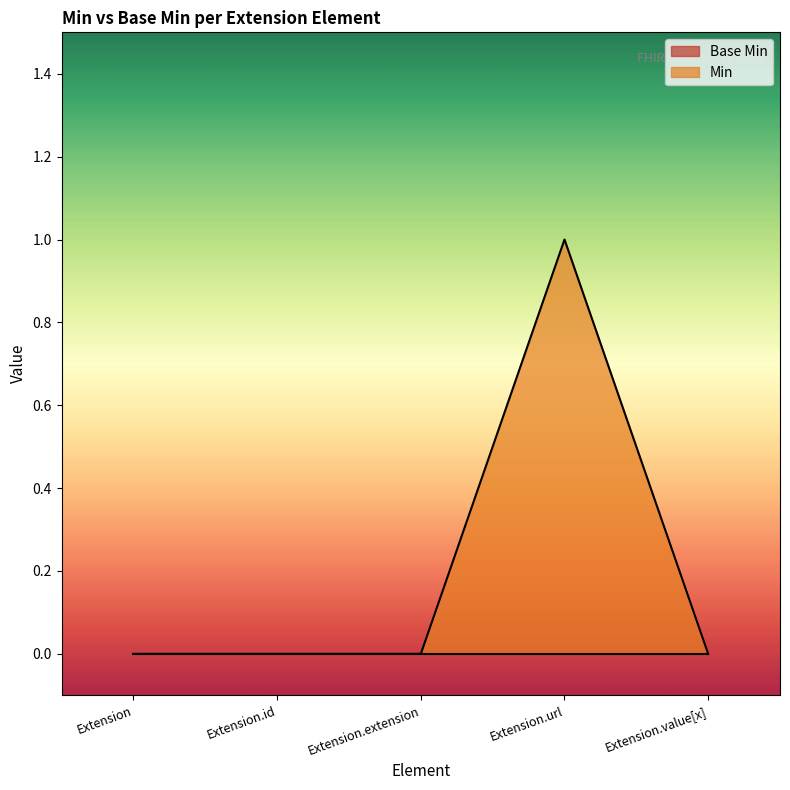

Does the chart have visible grid lines?

No